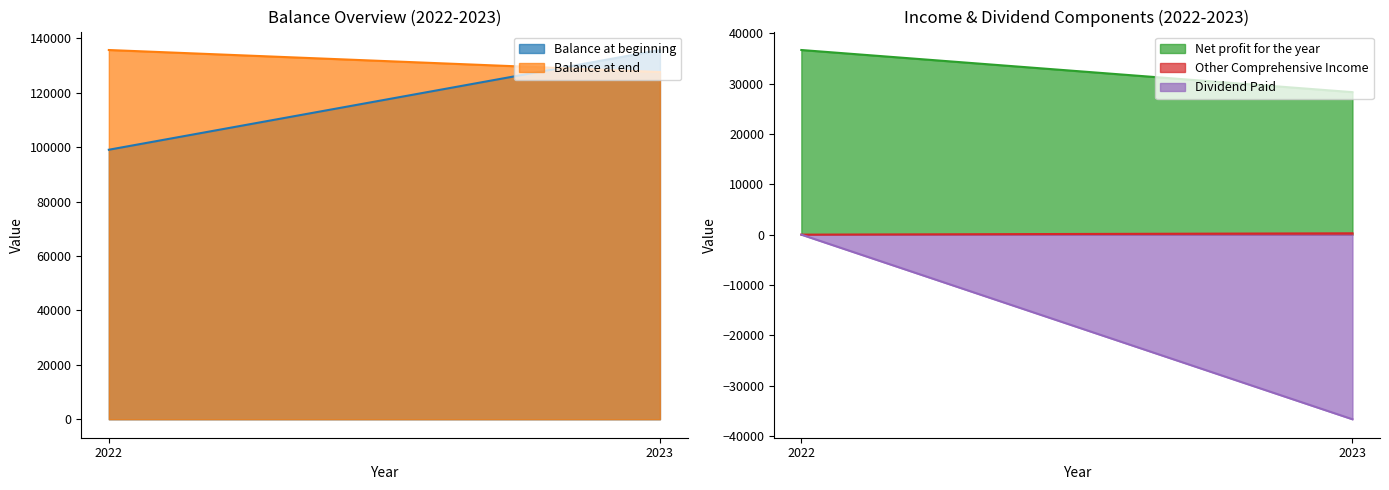

Rank the series by their maximum value, from highest to lowest.

Balance at beginning, Balance at end, Net profit for the year, Other Comprehensive Income, Dividend Paid